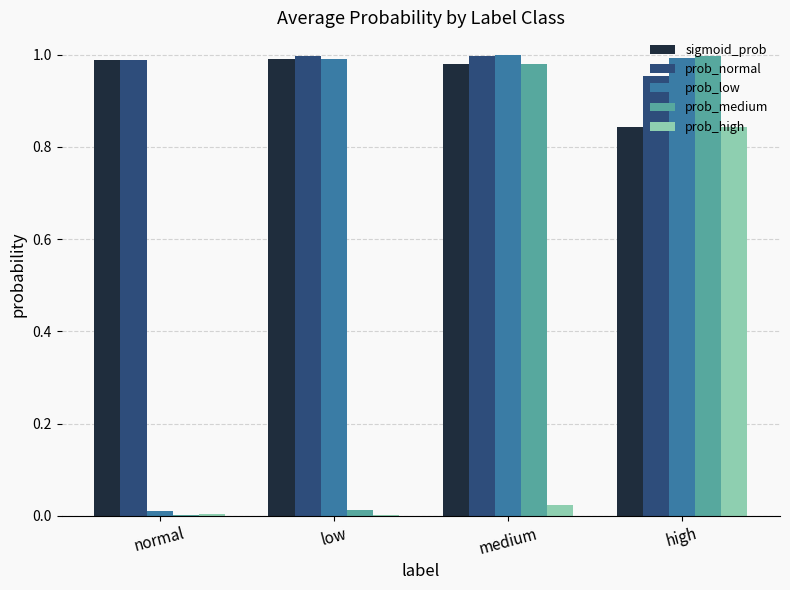

The value of prob_high at medium is 0.0. True or false?

True